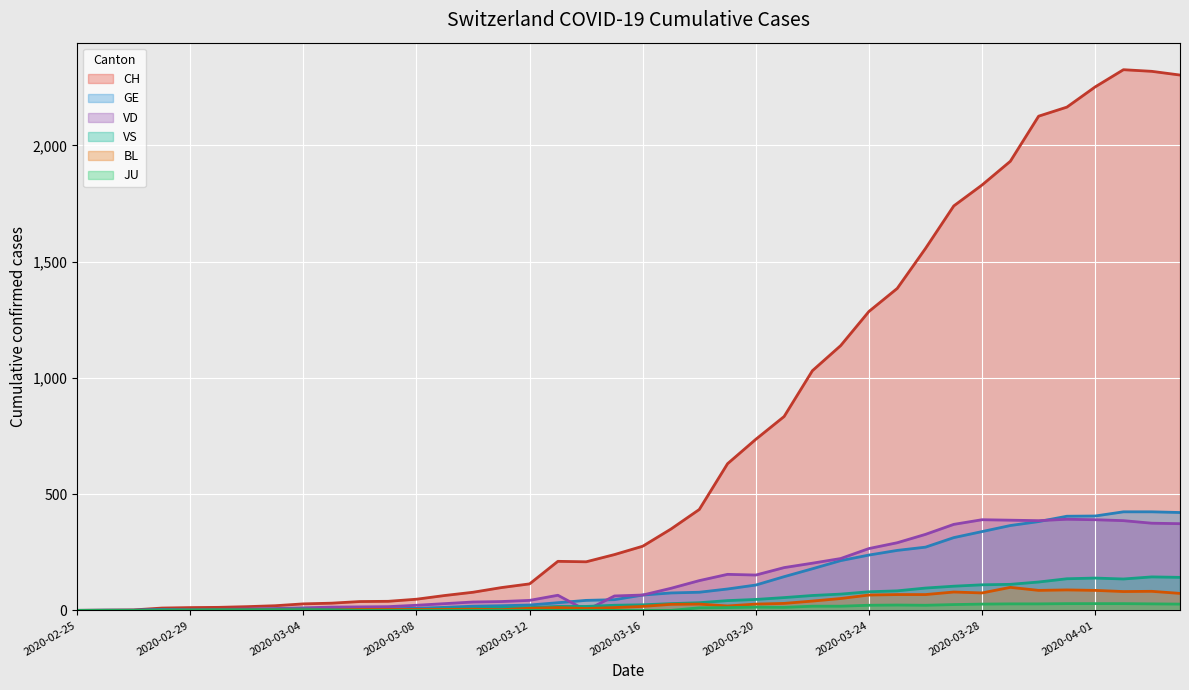

How many lines are shown in the chart?

6